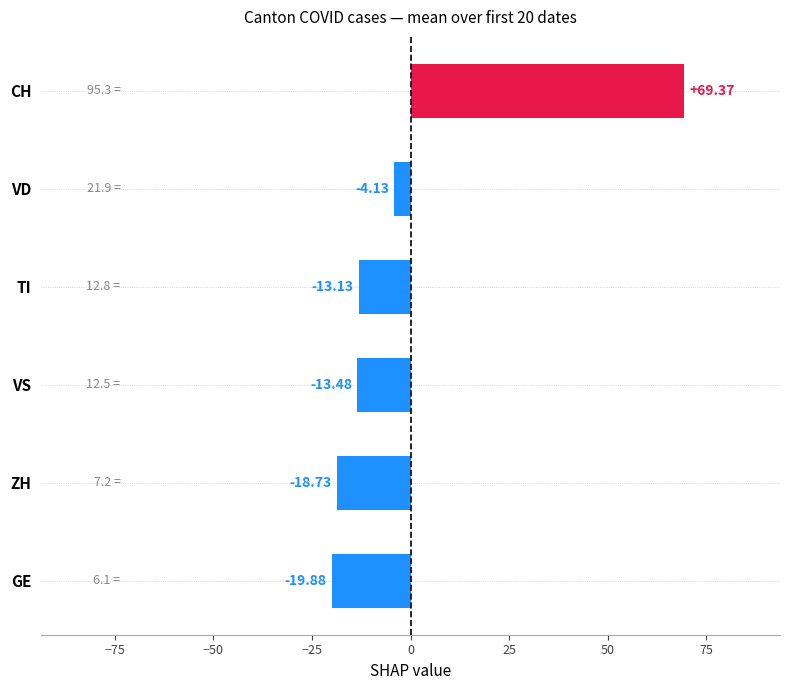

Which category has the lowest value across all series?

GE